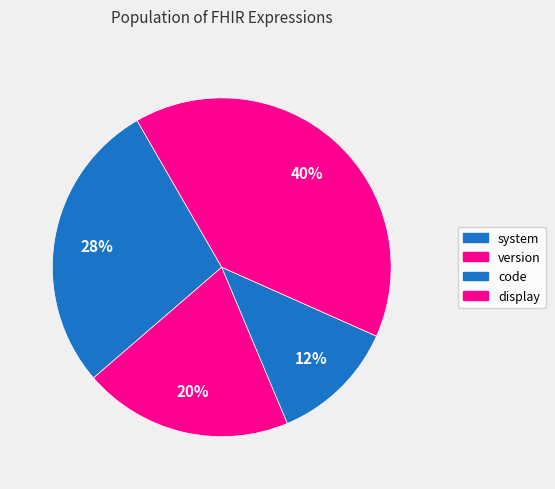

Which category has the smallest portion of the pie?

code